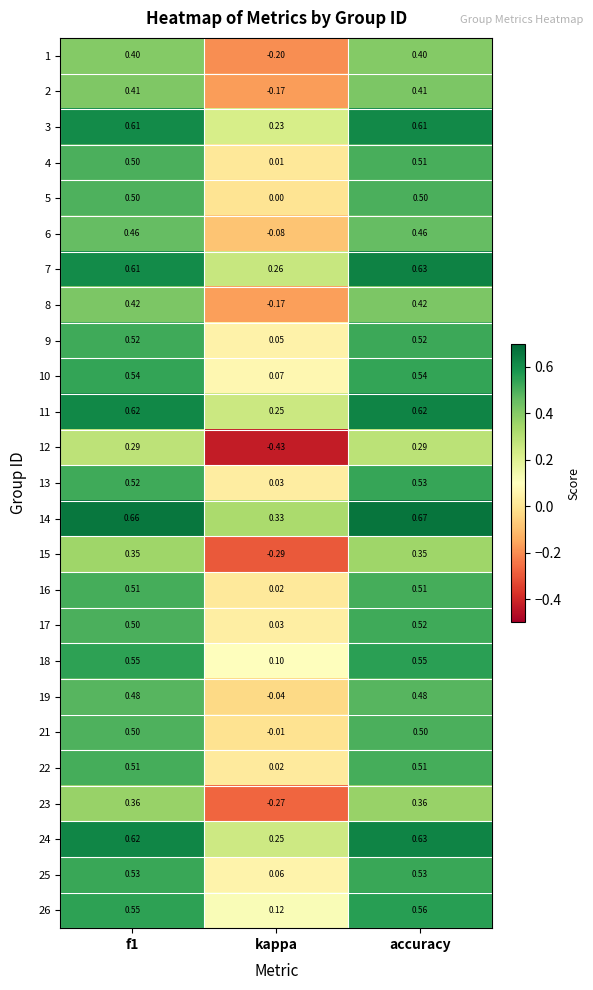

Which category has the highest value in the 13 series?

accuracy